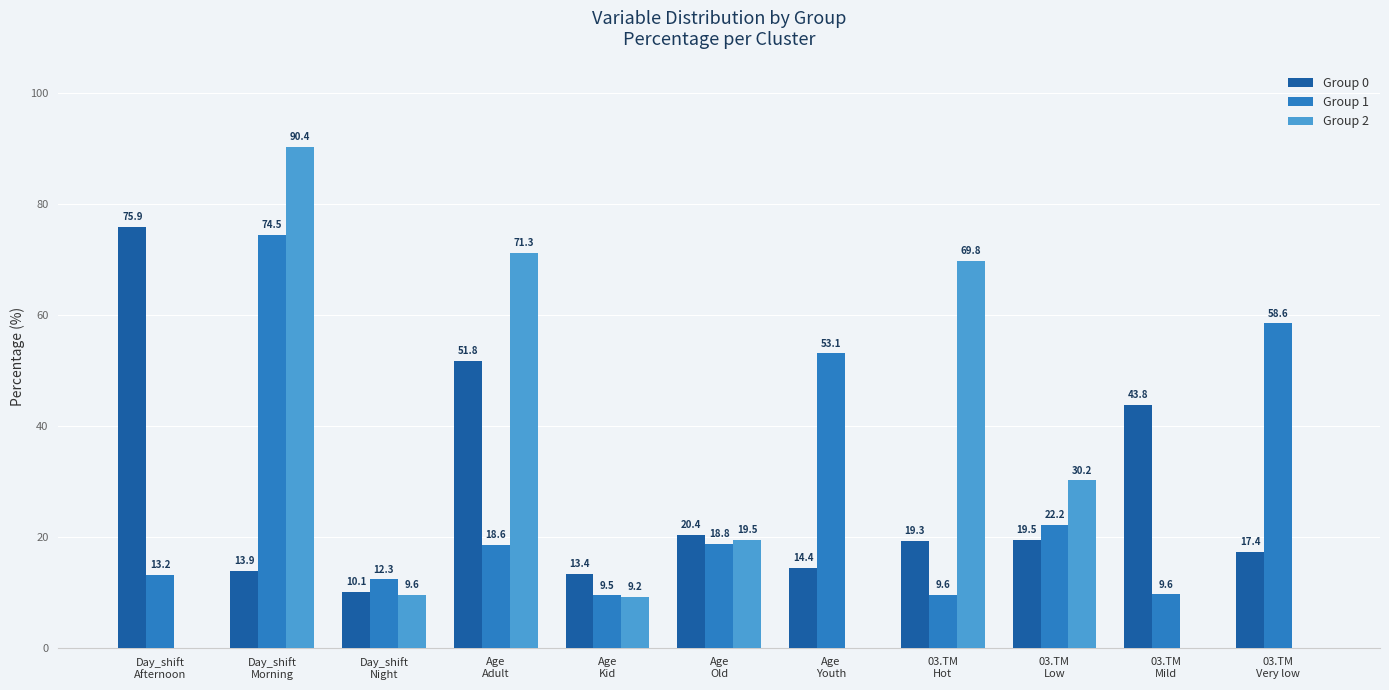

Are the bars horizontal?

No